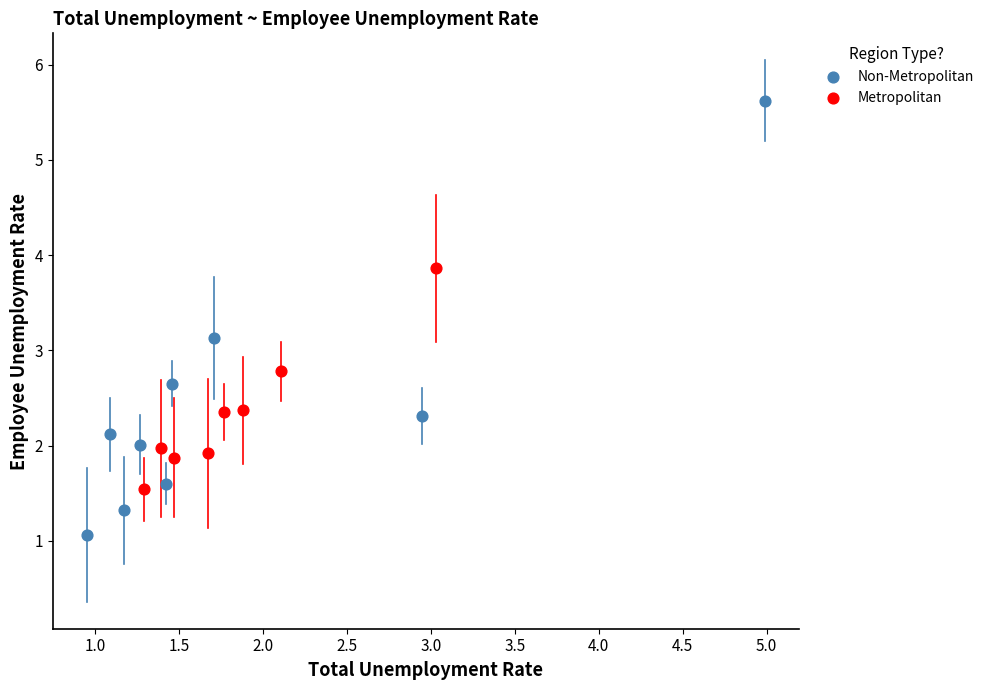

Which series contains the highest Y value?

Non-Metropolitan